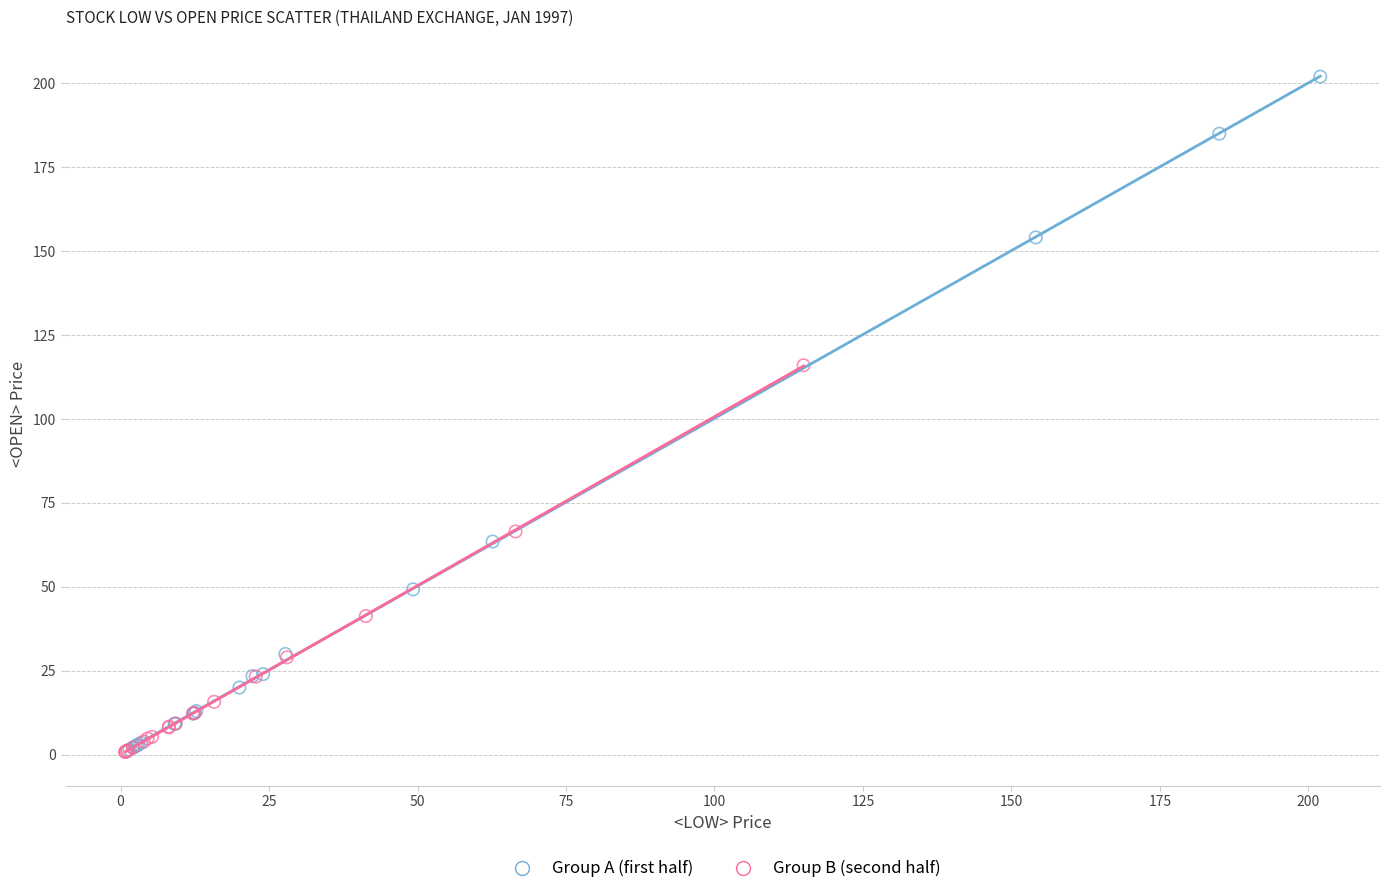

Which series contains the highest Y value?

Group A (first half)